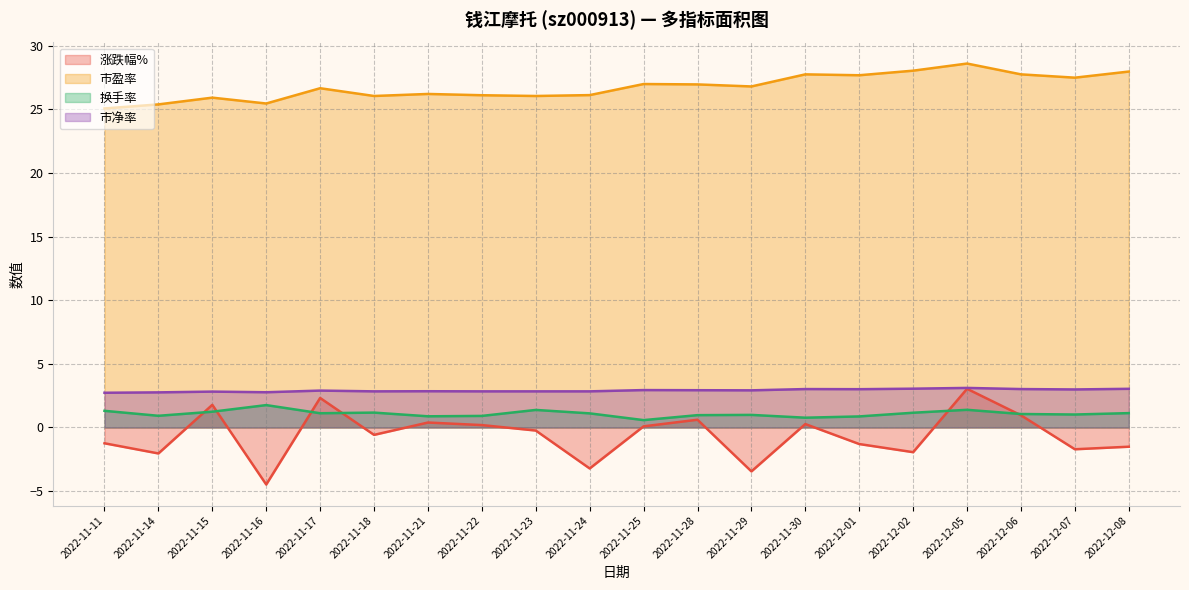

How many lines are shown in the chart?

4